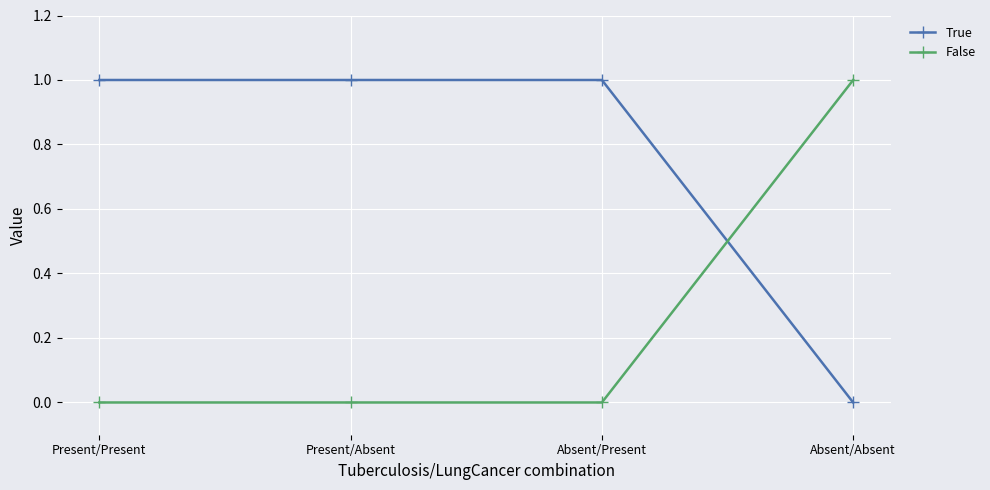

What is the label of the 2nd point from the left?

Present/Absent